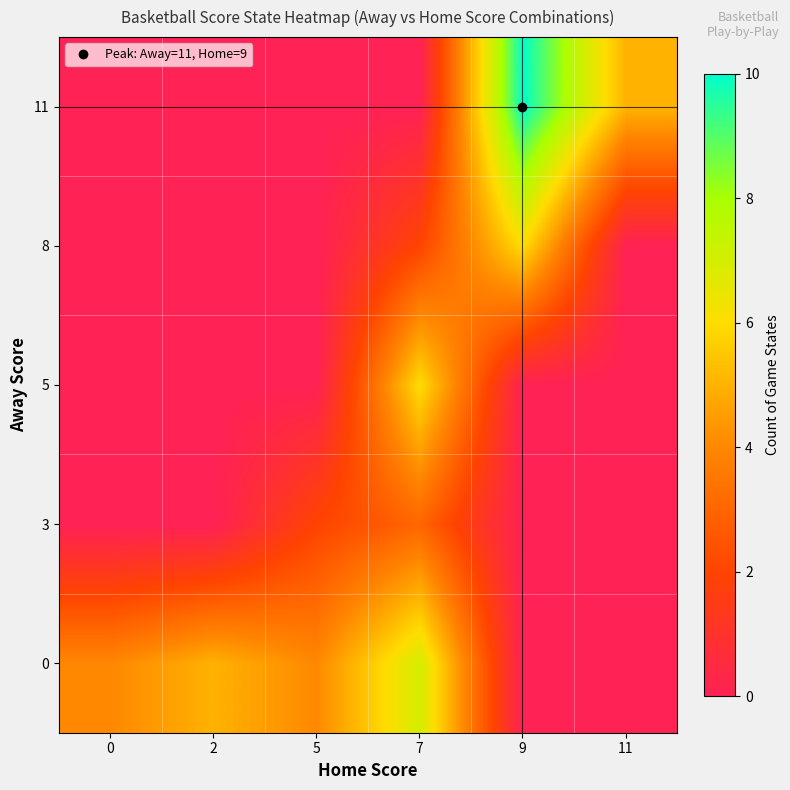

Reading right to left, list all the values displayed in this chart.

row_0: 0	0	7	4	5	4
row_1: 0	0	3	2	0	0
row_2: 0	0	6	0	0	0
row_3: 0	6	2	0	0	0
row_4: 5	10	0	0	0	0